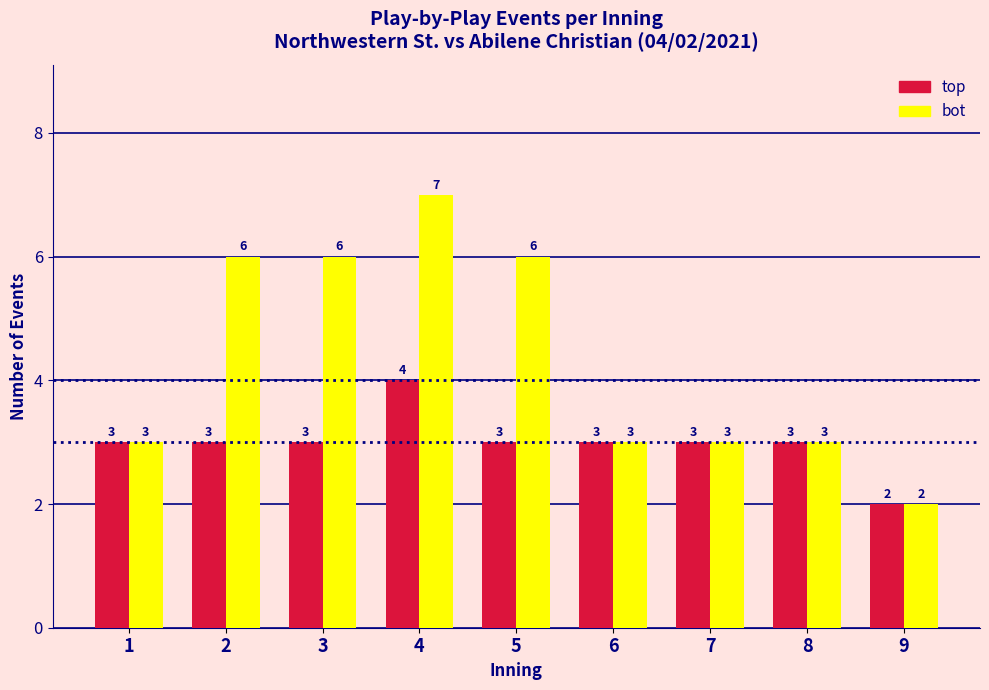

Reading right to left, transcribe all the data shown in this chart.

top: 2	3	3	3	3	4	3	3	3
bot: 2	3	3	3	6	7	6	6	3